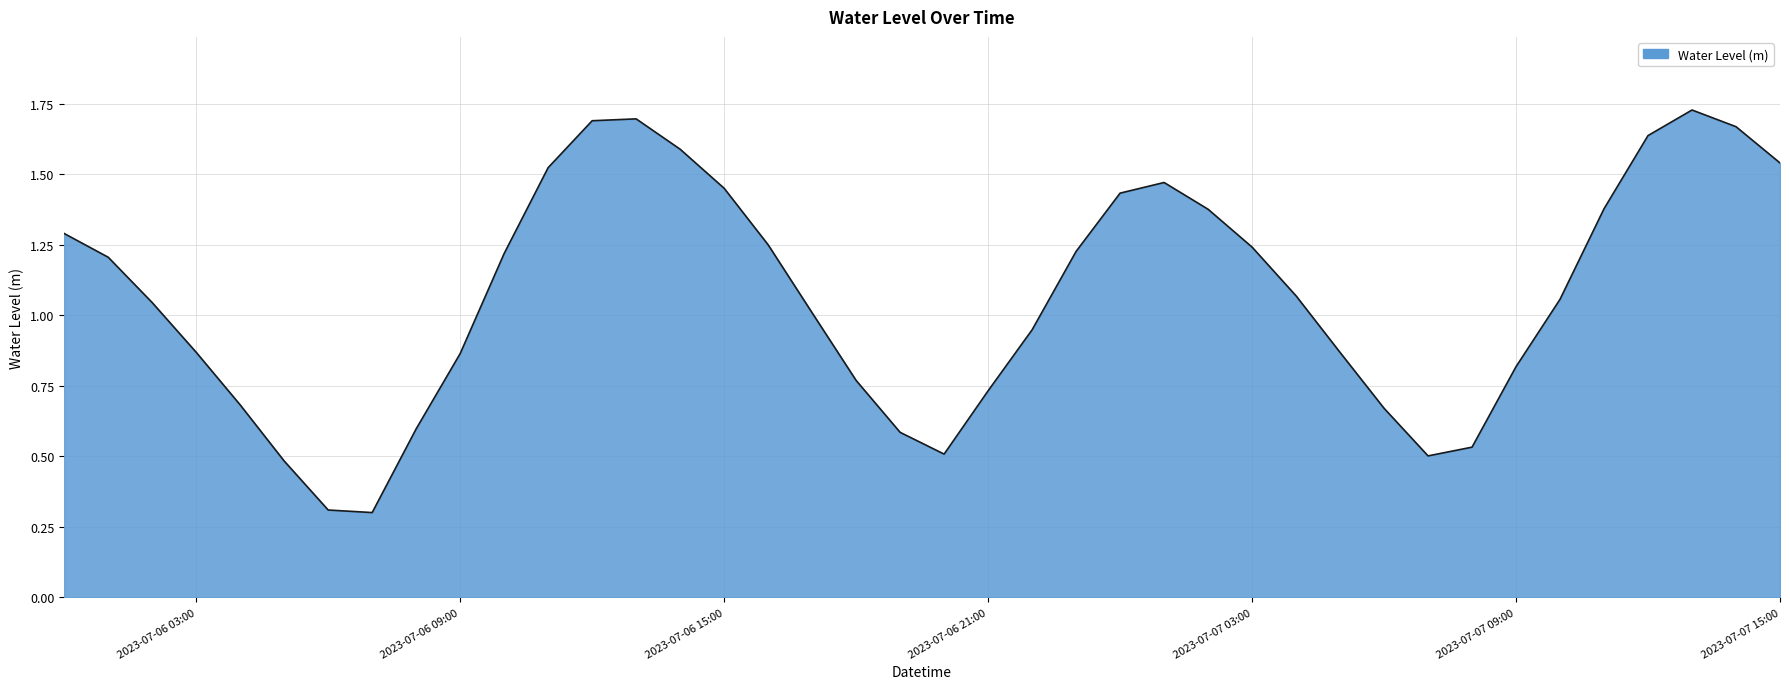

At which label does the data first exceed 1?

2023-07-06 00:00:00